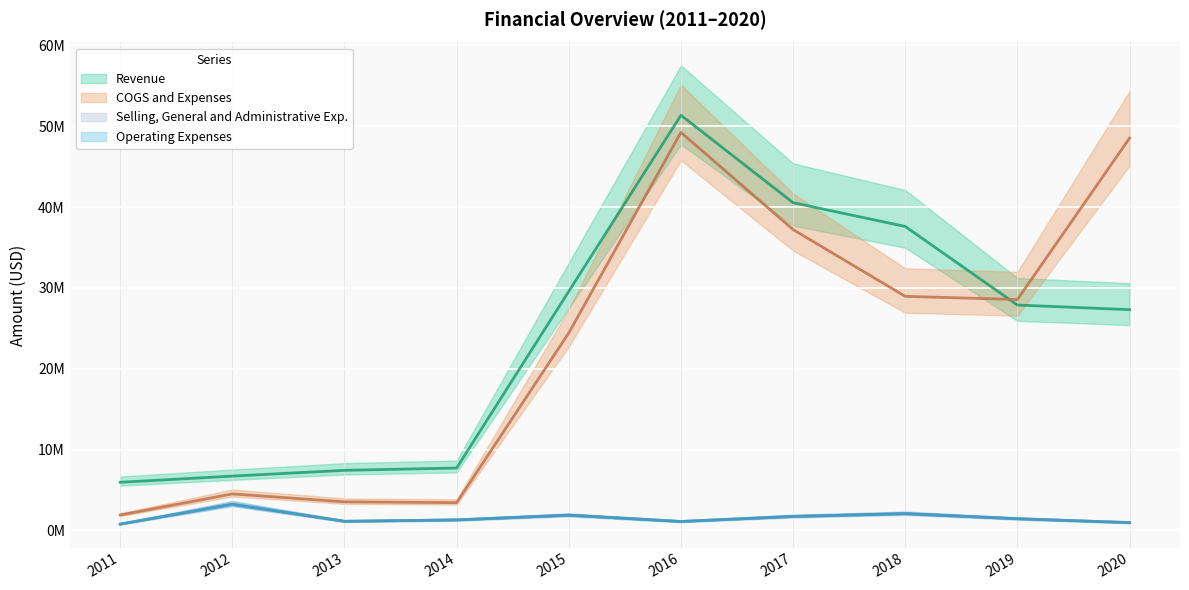

Does the chart display data point markers on the line(s)?

No